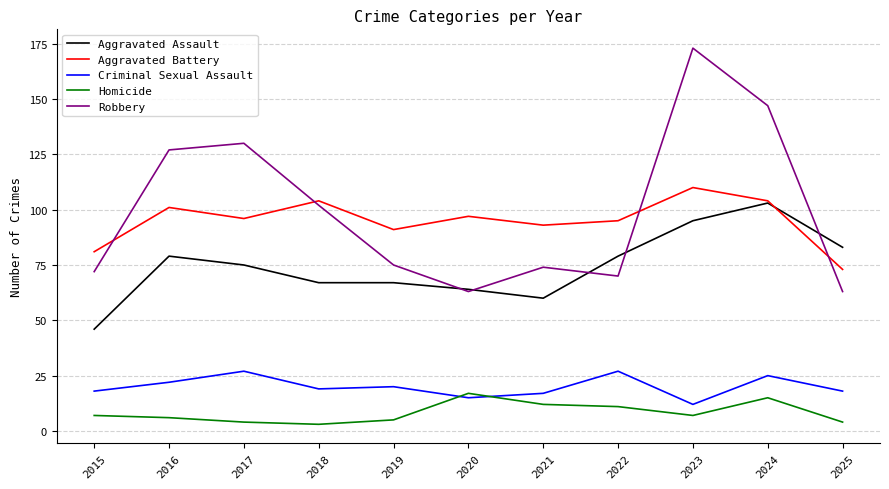

At which label is Robbery closest to 118?

2016